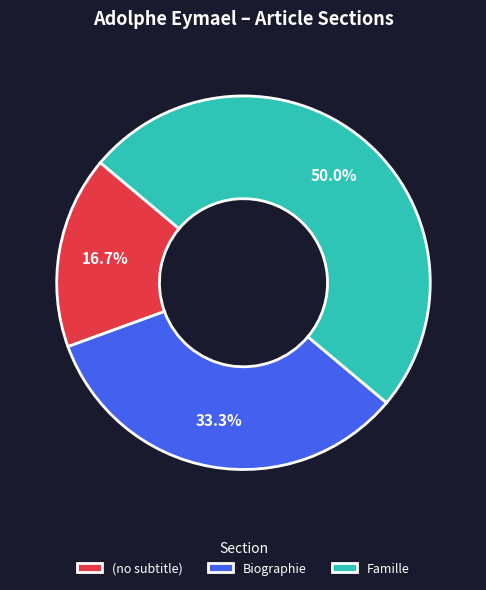

Between Biographie and (no subtitle), which is larger?

Biographie